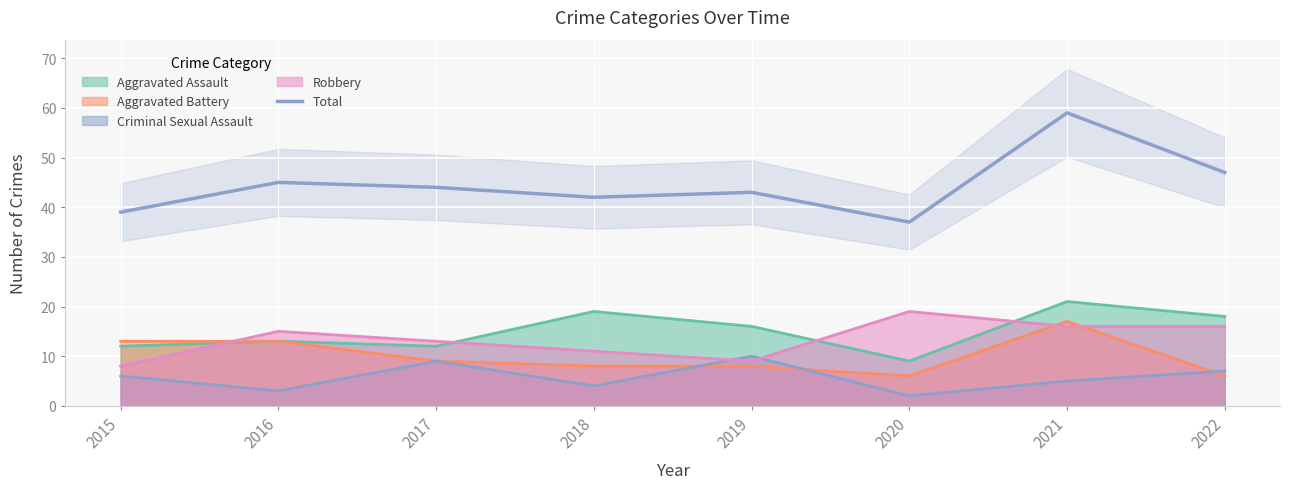

How many distinct data groups are displayed?

1